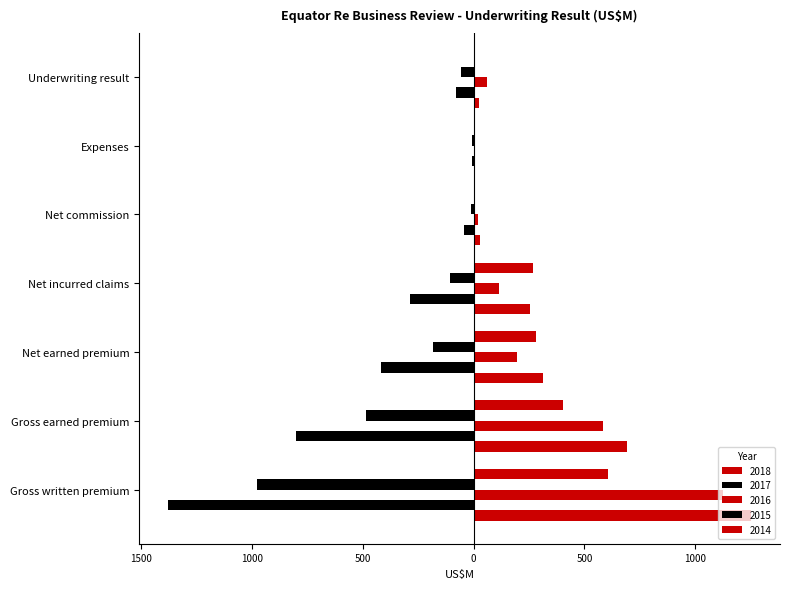

Which series has the largest range (max minus min)?

2017